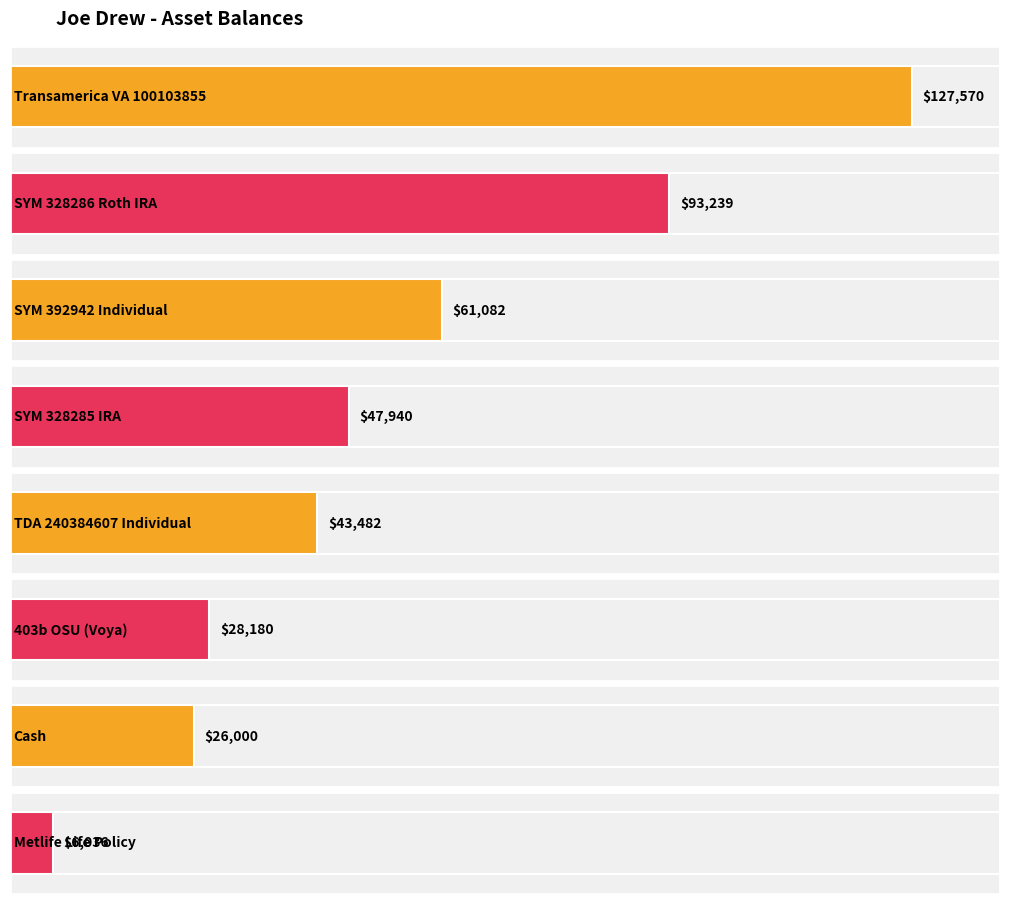

Which has a higher value, Transamerica VA
100103855 or Cash?

Transamerica VA
100103855